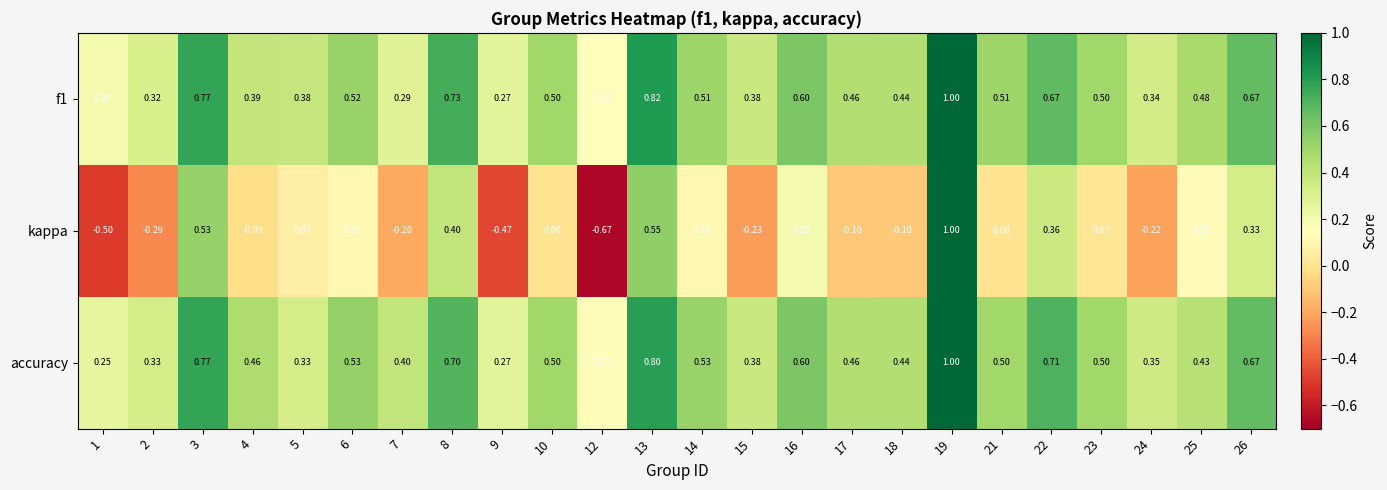

Which series has the widest spread of values?

kappa